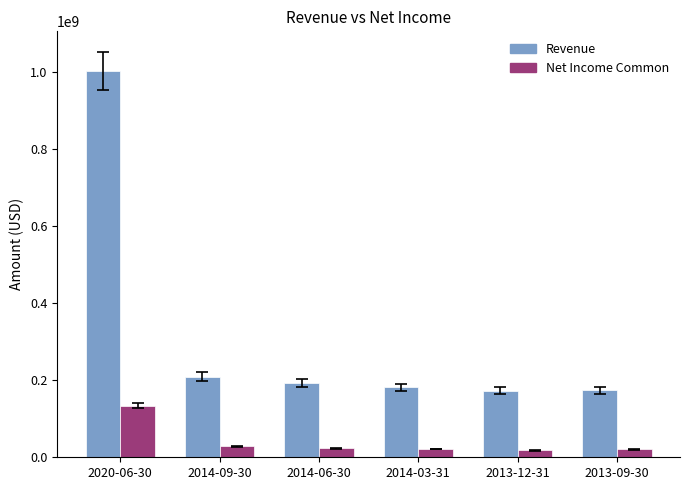

What is the difference between the Revenue values at 2014-09-30 and 2013-12-31?

36535000